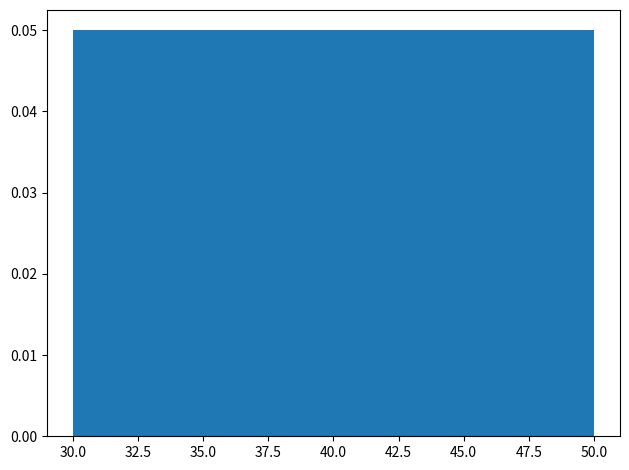

What is the height of the bar covering 34 to 38 on the x-axis? The values are not printed on the chart, so give them approximately, as read against the axis.

0.05